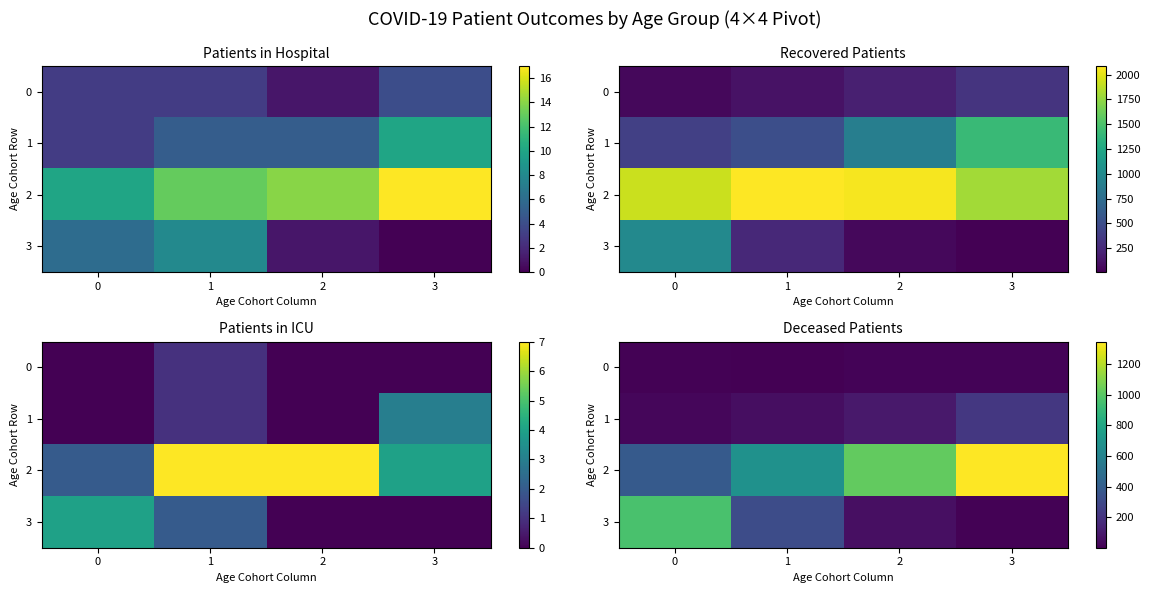

What is the sum of the row_1 values at 2 and 3?

313